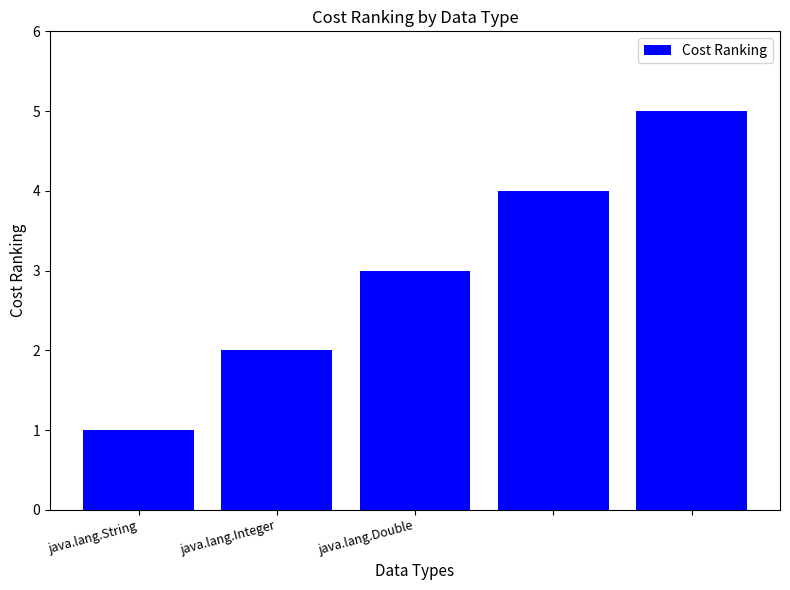

What is the maximum value shown in the chart?

5